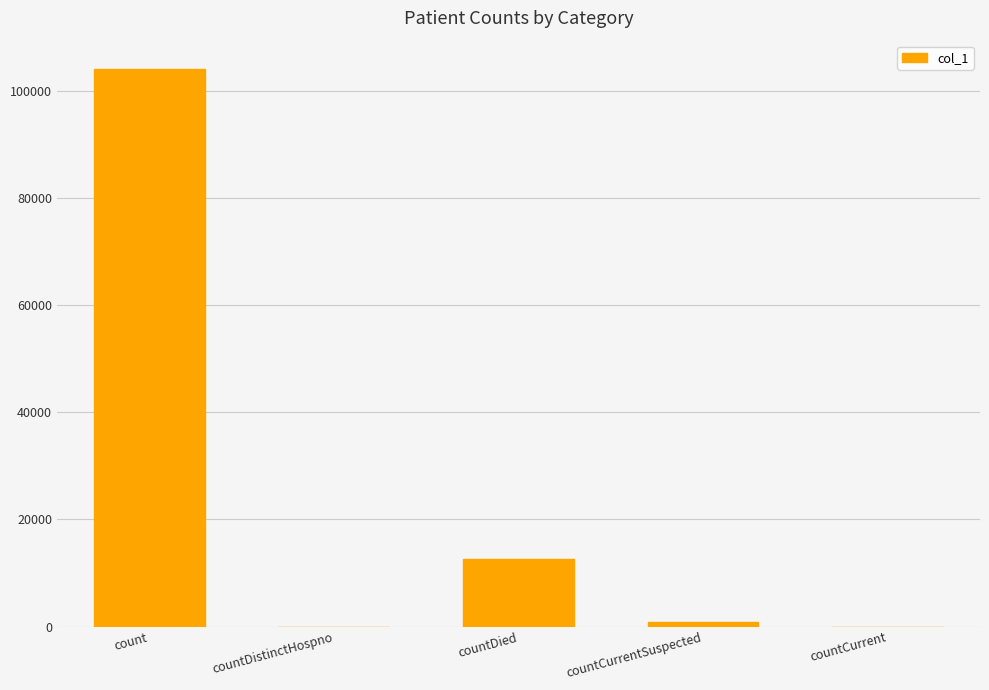

The value at countDistinctHospno is 0. True or false?

True